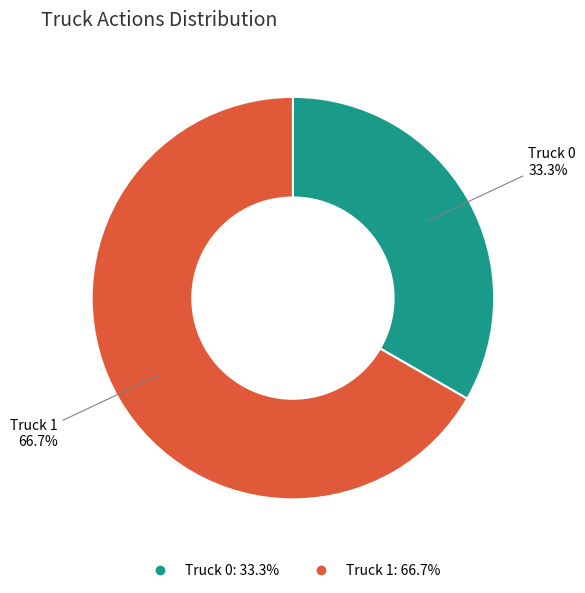

How many slices are in this pie chart?

2